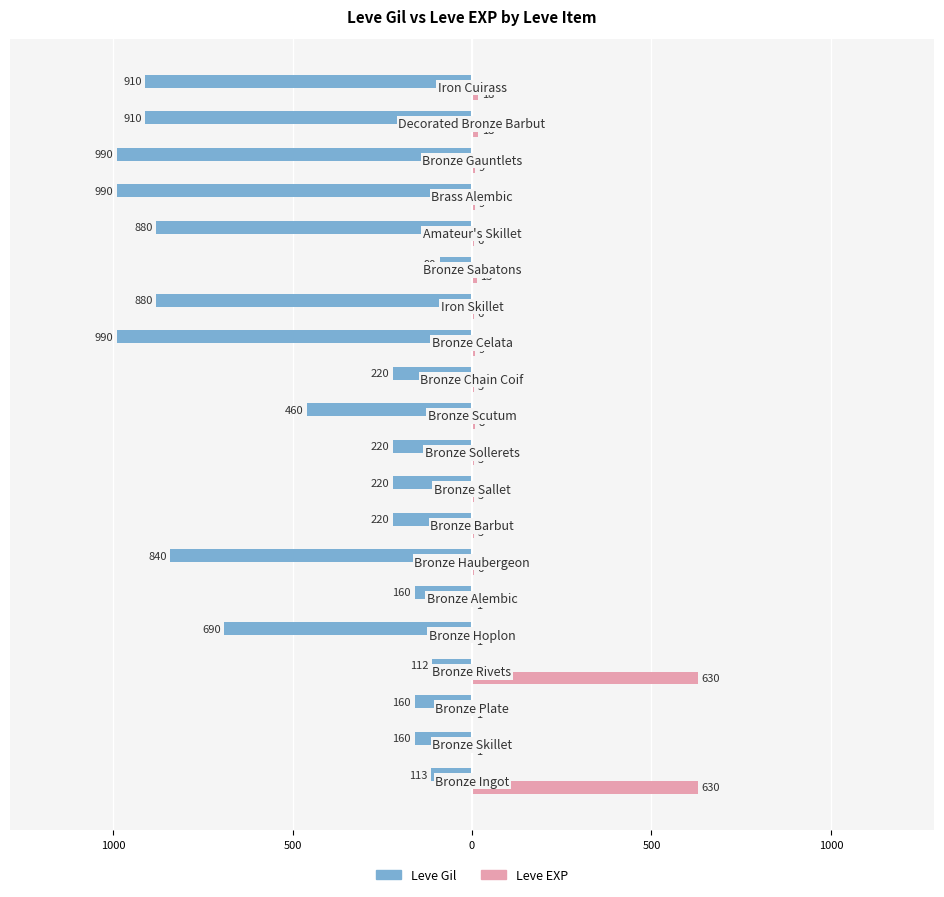

What are all the series names shown in the legend?

Leve Gil, Leve EXP